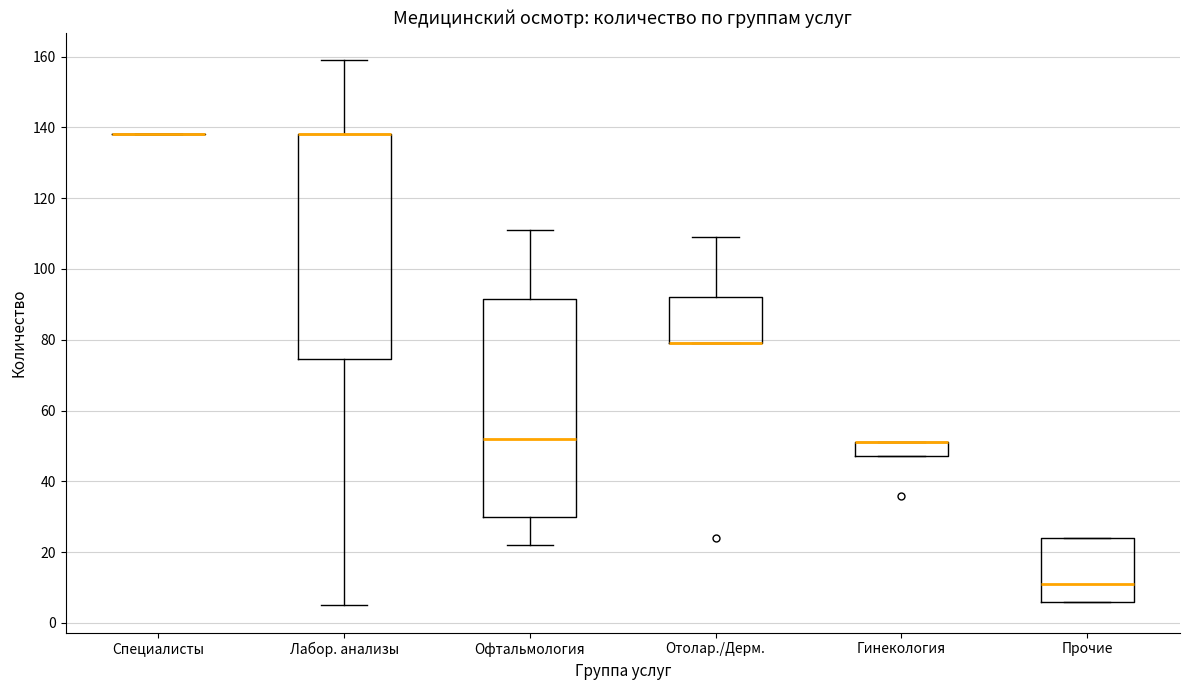

Comparing the boxes themselves (not the whiskers), which one is the tallest?

Лабор. анализы